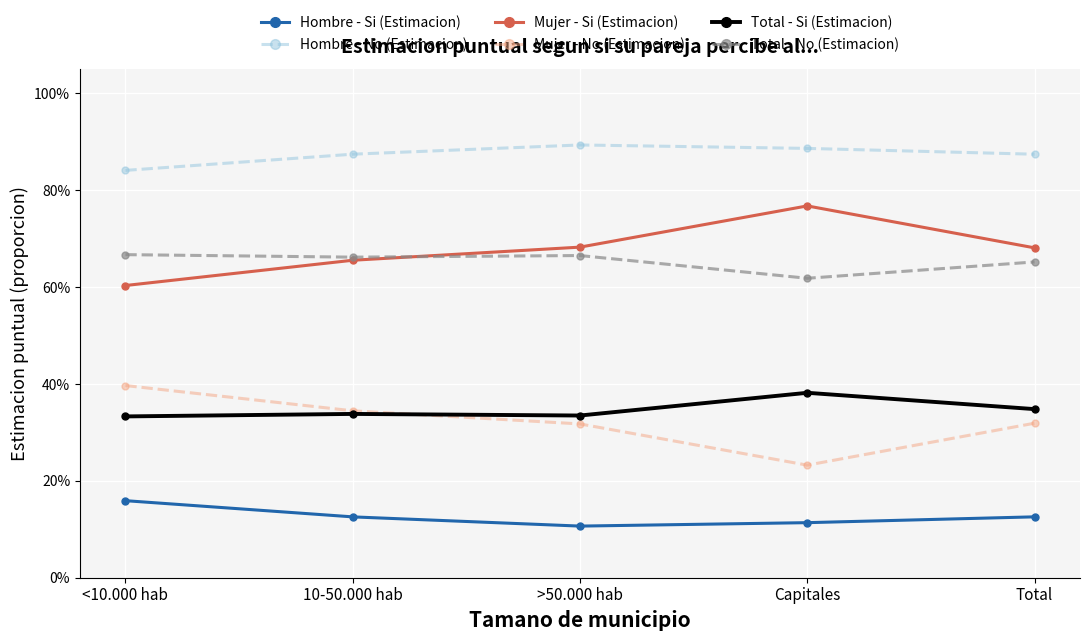

What are all the series names shown in the legend?

Hombre - Si (Estimacion), Hombre - No (Estimacion), Mujer - Si (Estimacion), Mujer - No (Estimacion), Total - Si (Estimacion), Total - No (Estimacion)